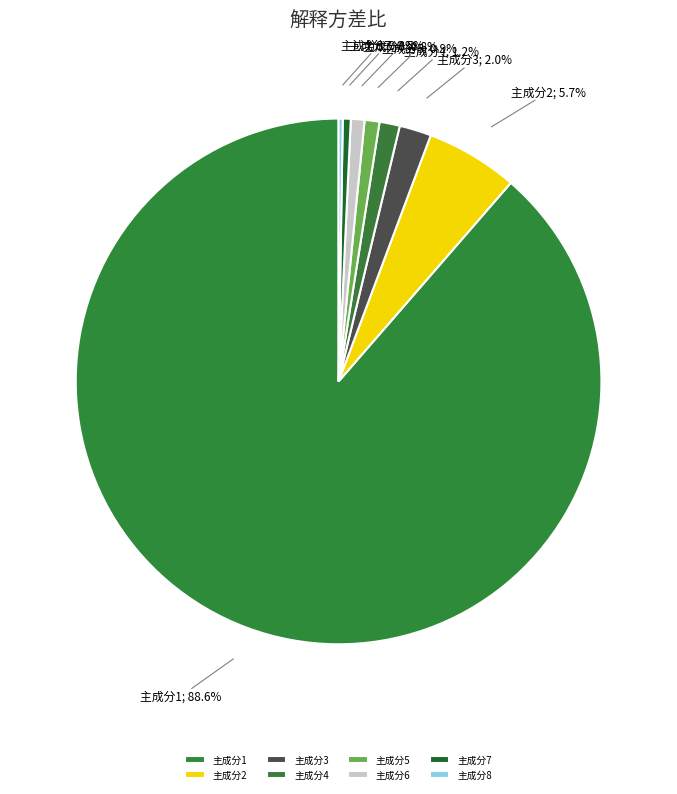

What percentage is the 主成分4 slice, to the nearest percent?

1%